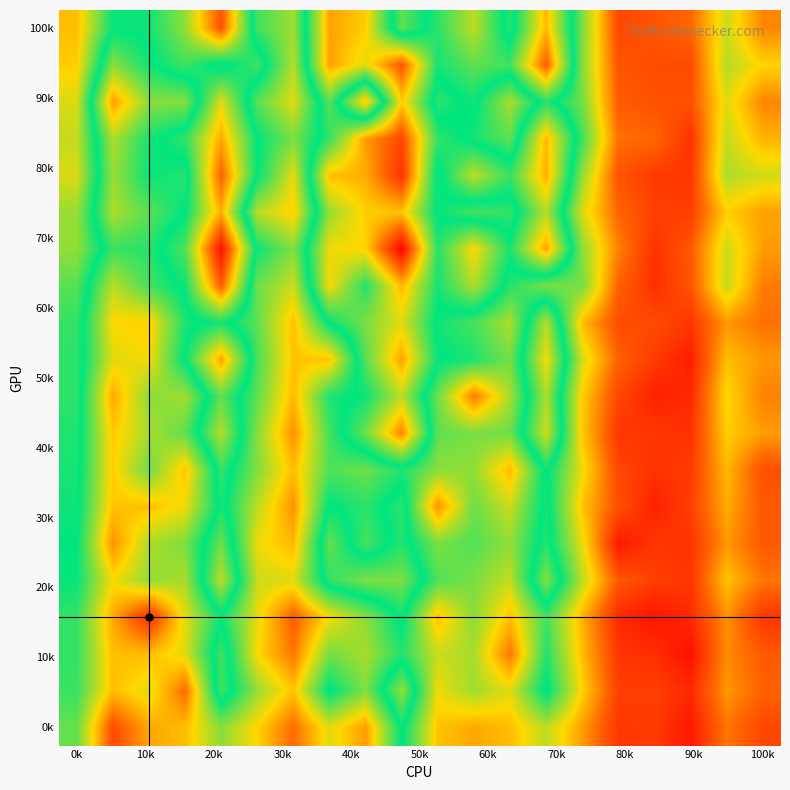

At how many categories does at least one series exceed 64?

14